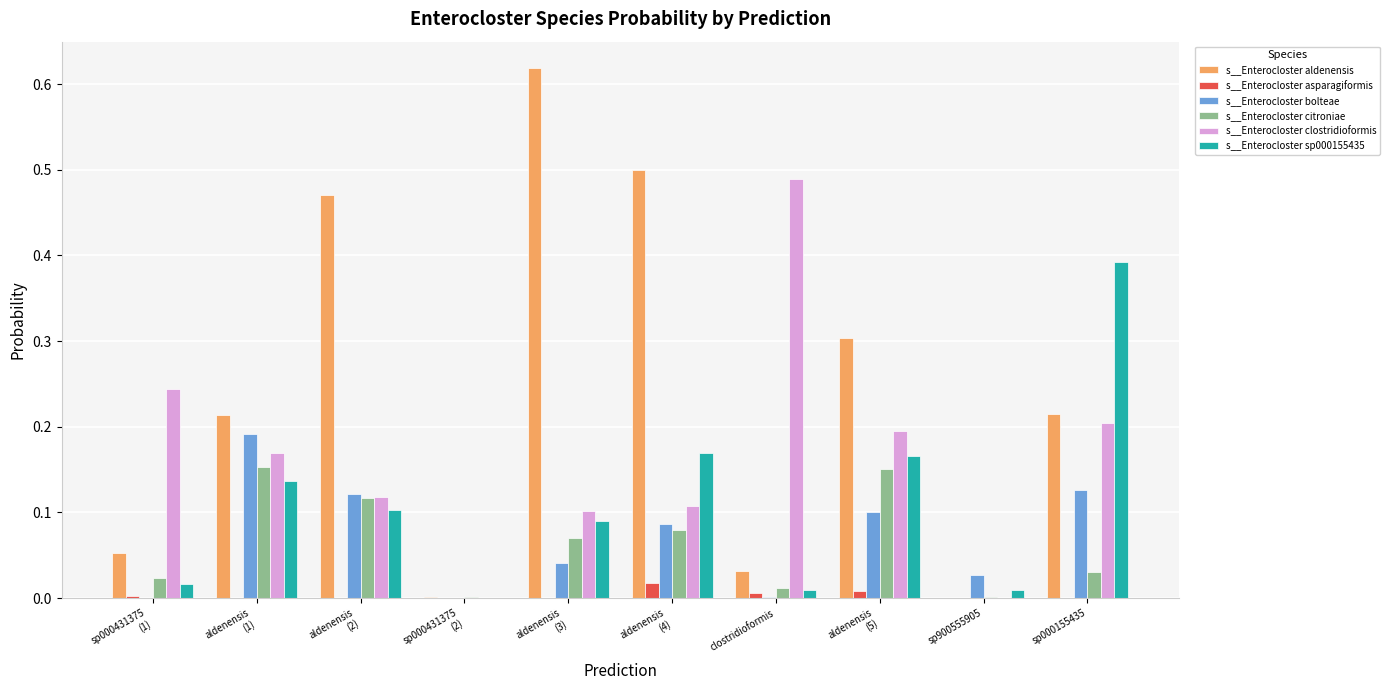

What is the sum of all s__Enterocloster bolteae values?

0.7